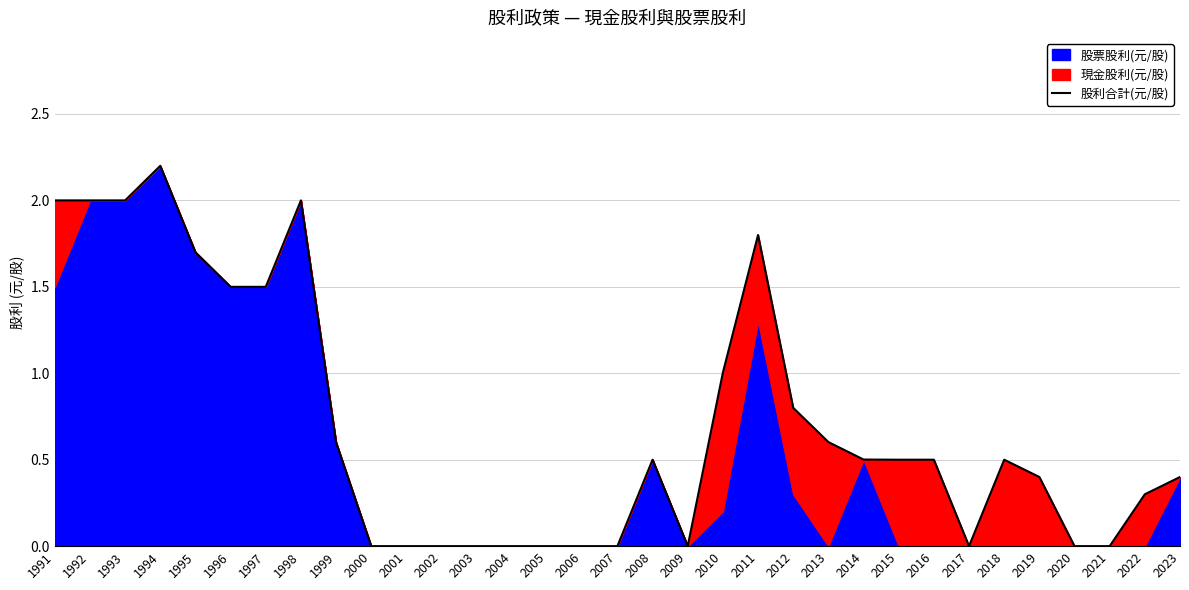

What is the average value?

0.7